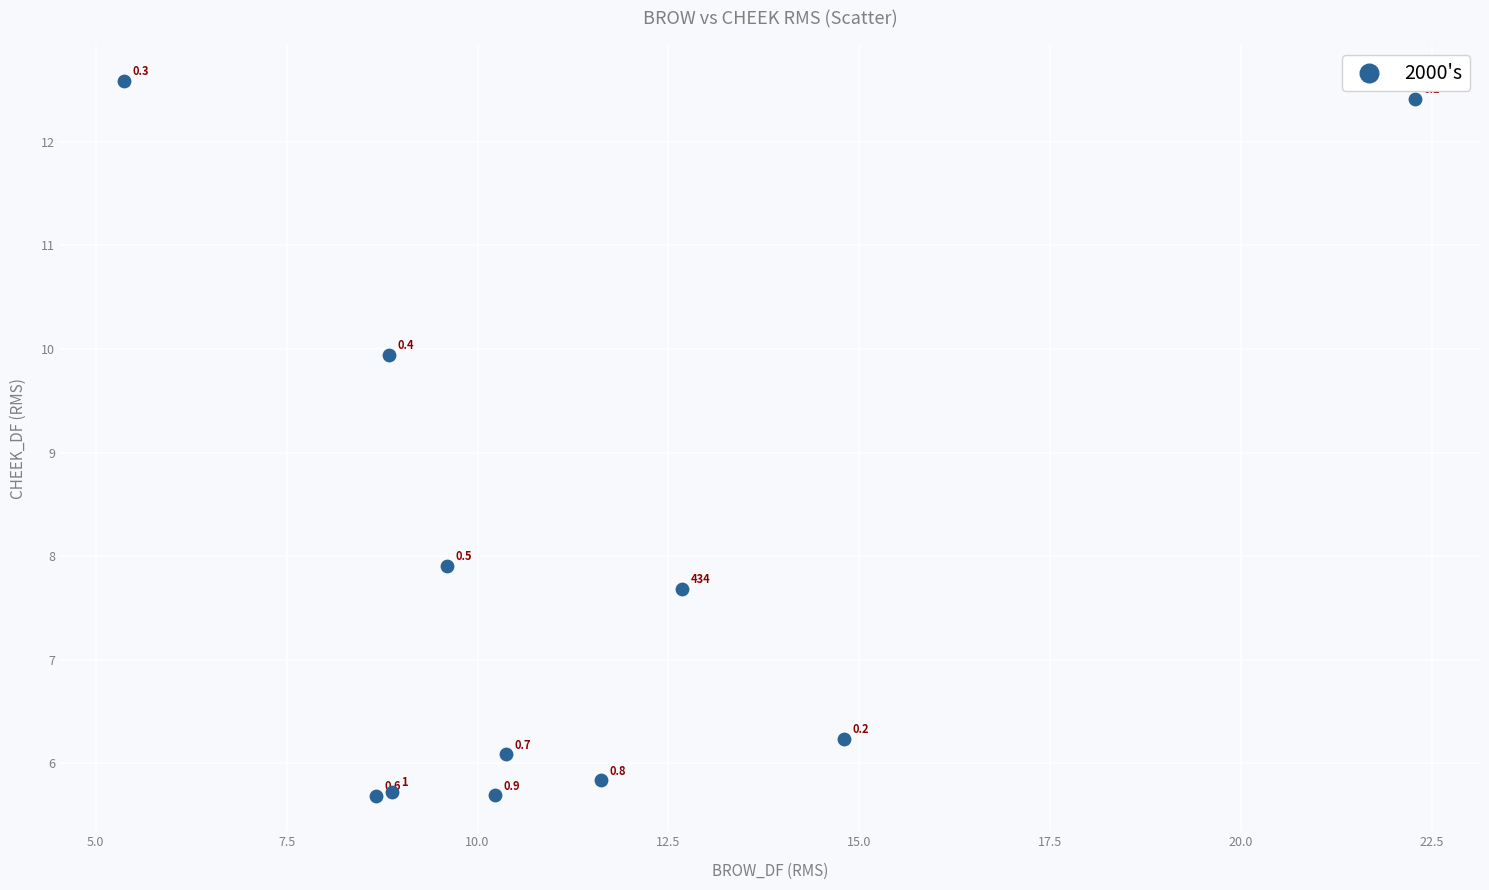

What Y value in the scatter plot is closest to 9?

9.9